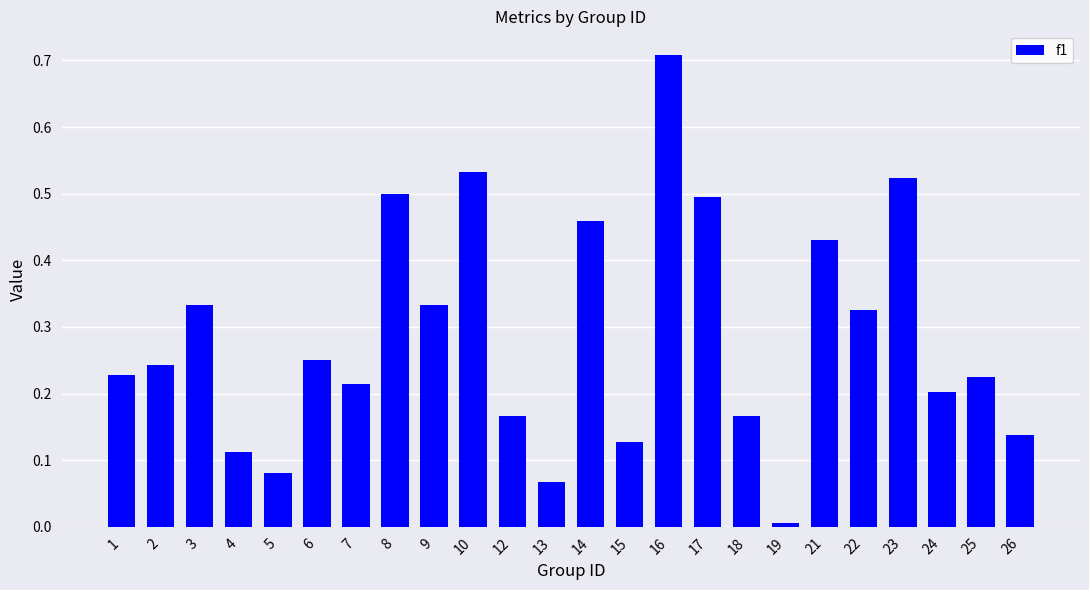

Which has a higher value, 21 or 15?

21